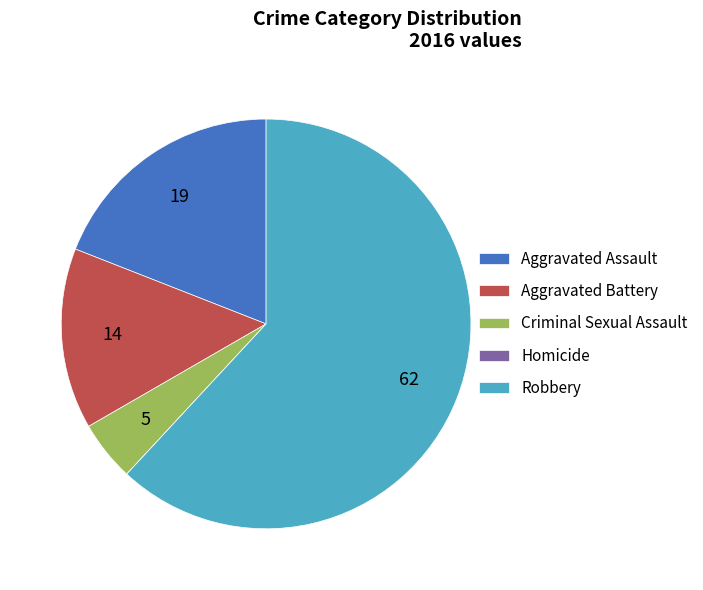

Which category has the biggest portion of the pie?

Robbery